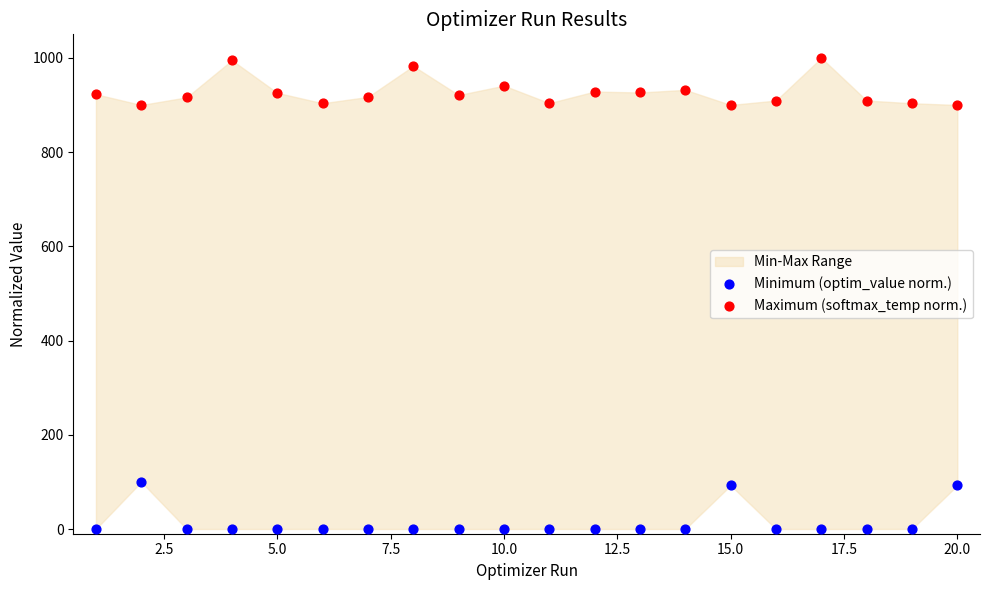

Which series reaches the maximum Y coordinate?

Maximum (softmax_temp norm.)